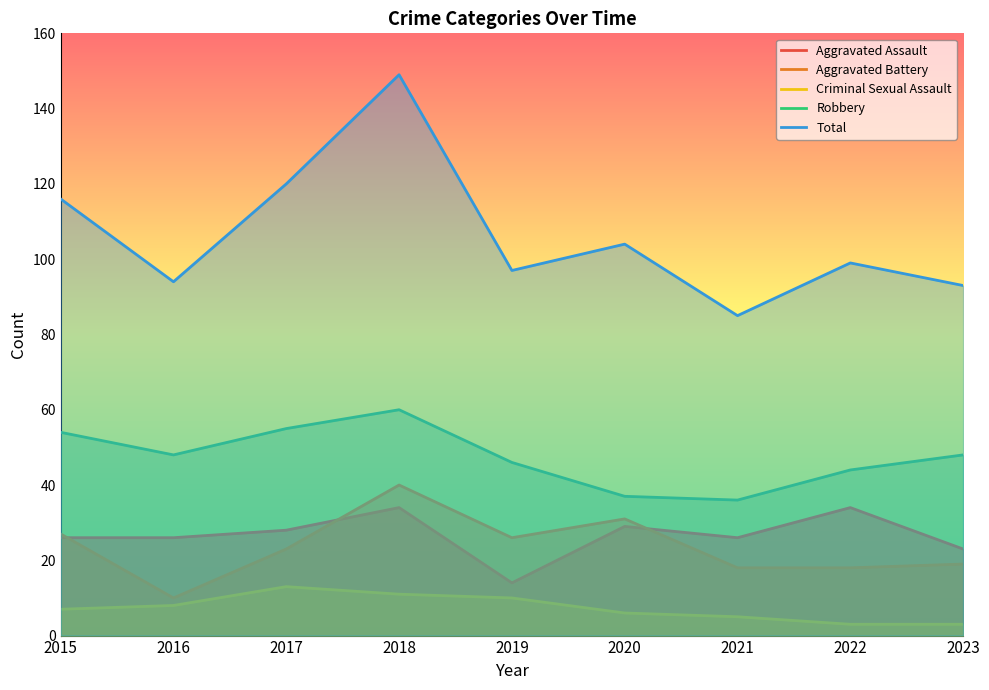

What is the difference between the Total values at 2022 and 2021?

14